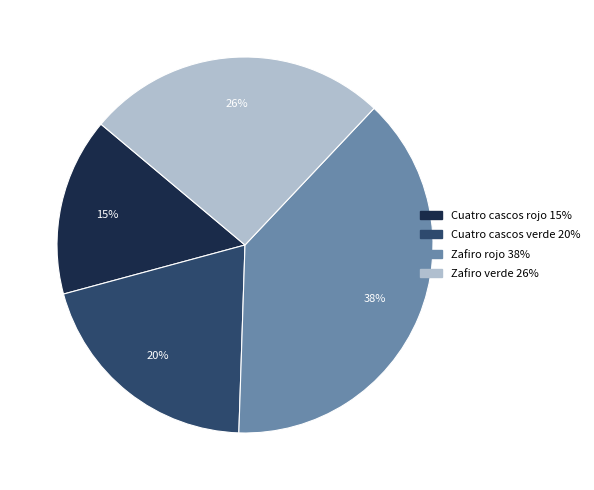

Does any single category account for the majority?

No